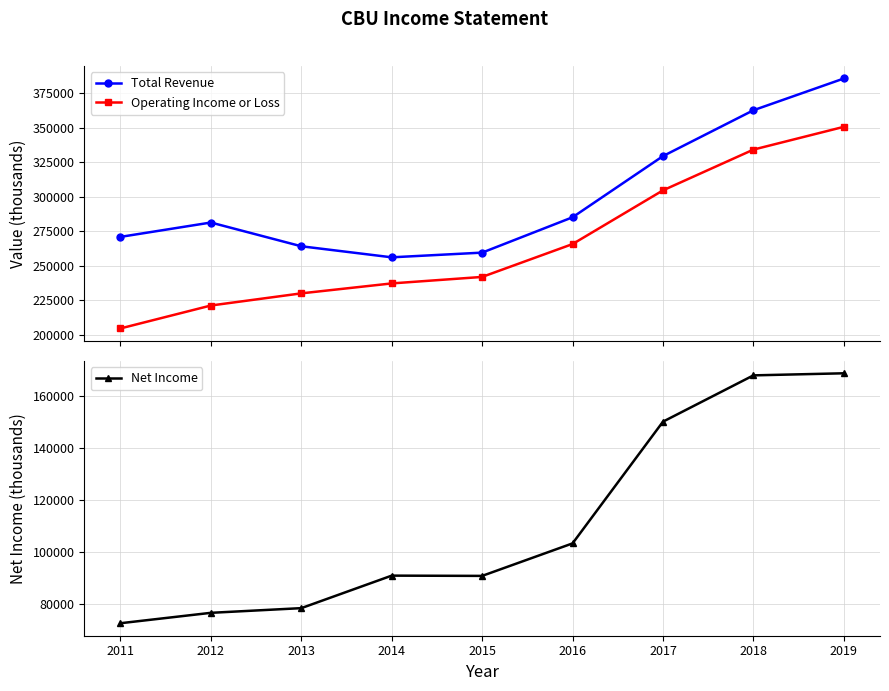

What is the smallest value displayed?

72600